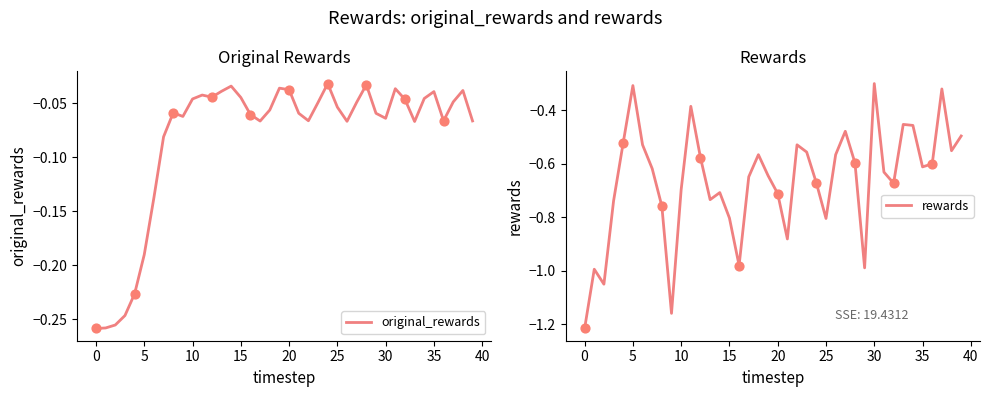

Which series contains the highest Y value?

original_rewards